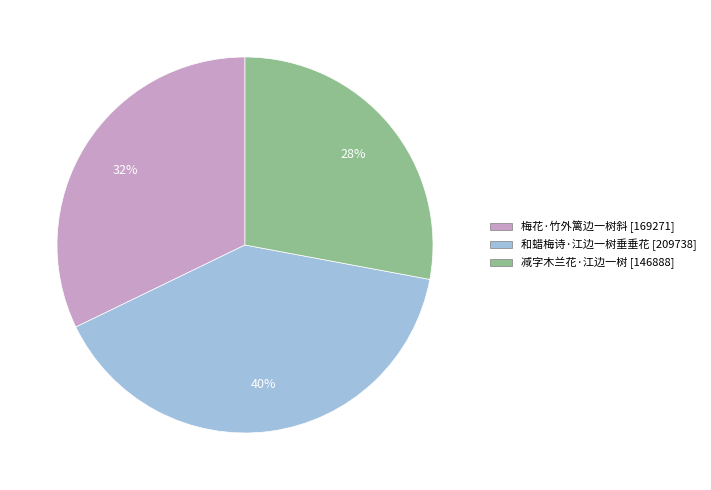

To the nearest percent, what is the average slice percentage?

33%